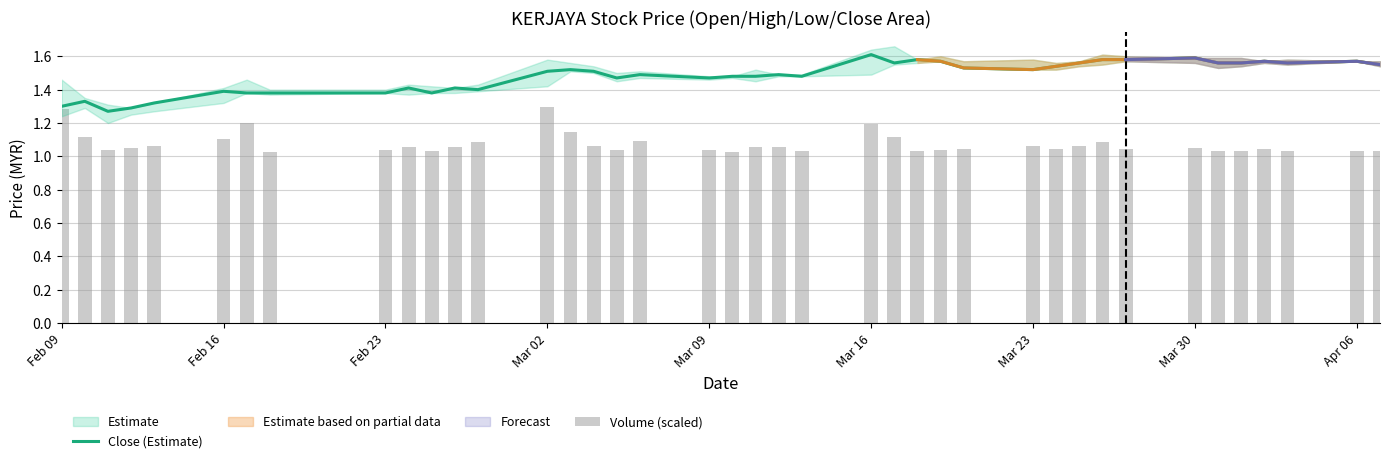

The Close (Estimate) series shows 2.4 at Mar 30. True or false?

False